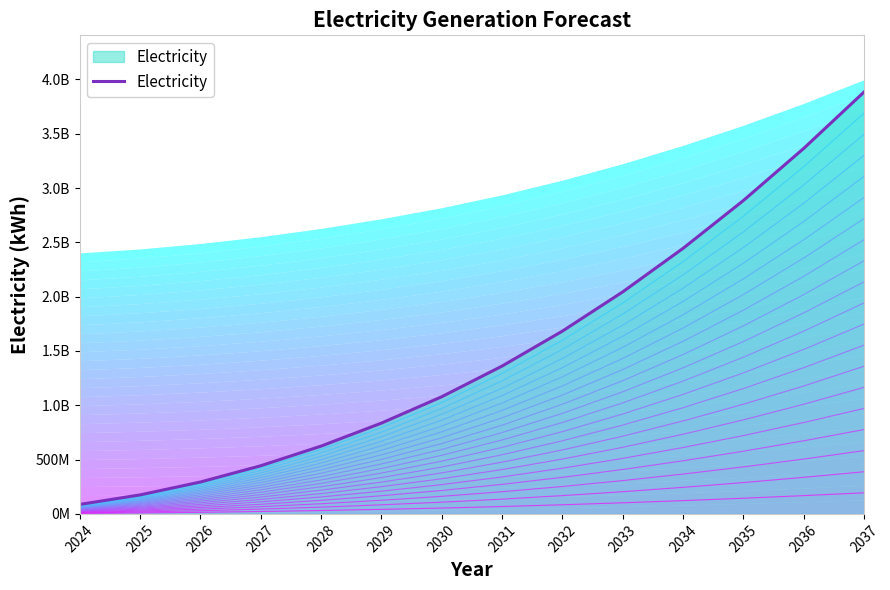

What is the value of the 9th point from the left?

1683097267.8